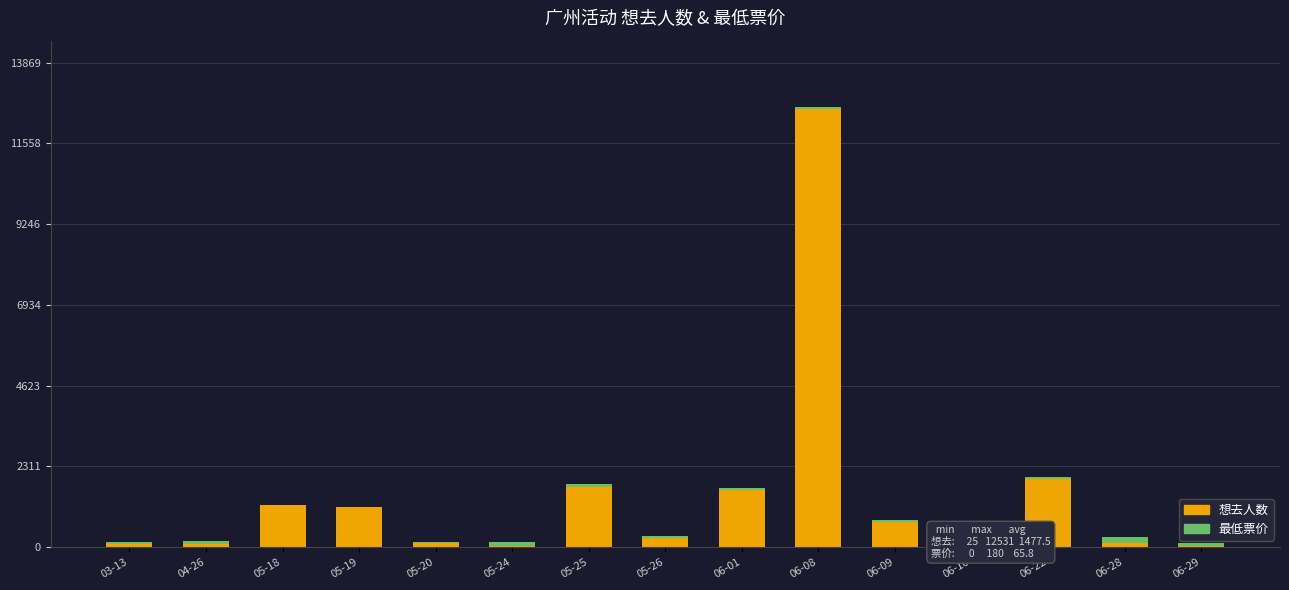

Where is 想去人数 nearest to the value 6278?

06-22